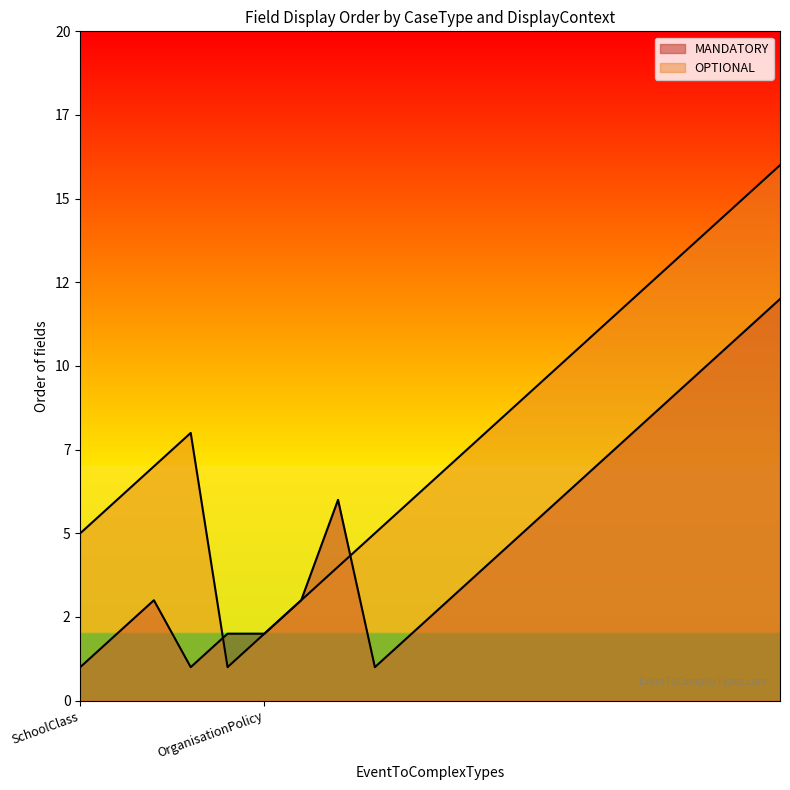

Between which two adjacent categories do OPTIONAL and MANDATORY first intersect?

SchoolClass and SchoolClass